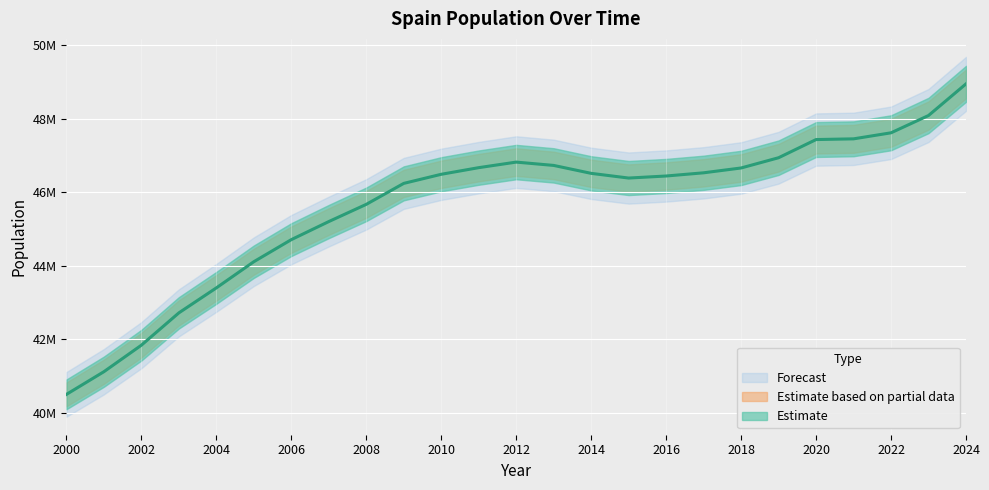

Reading left to right, what are all the values shown in this chart?

2000=40499791	2001=41116842	2002=41837894	2003=42717064	2004=43396574	2005=44108530	2006=44708964	2007=45200737	2008=45668938	2009=46239271	2010=46486621	2011=46667175	2012=46818216	2013=46727890	2014=46512199	2015=46384379	2016=46440099	2017=46527039	2018=46658447	2019=46937060	2020=47431256	2021=47450795	2022=47615034	2023=48085361	2024=48946035